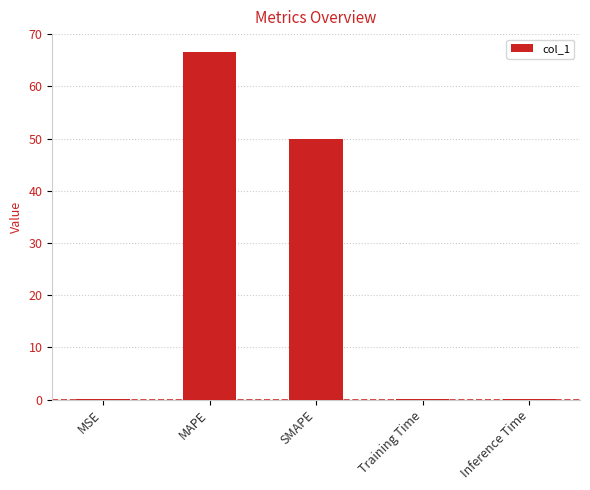

What is the average value?

23.4